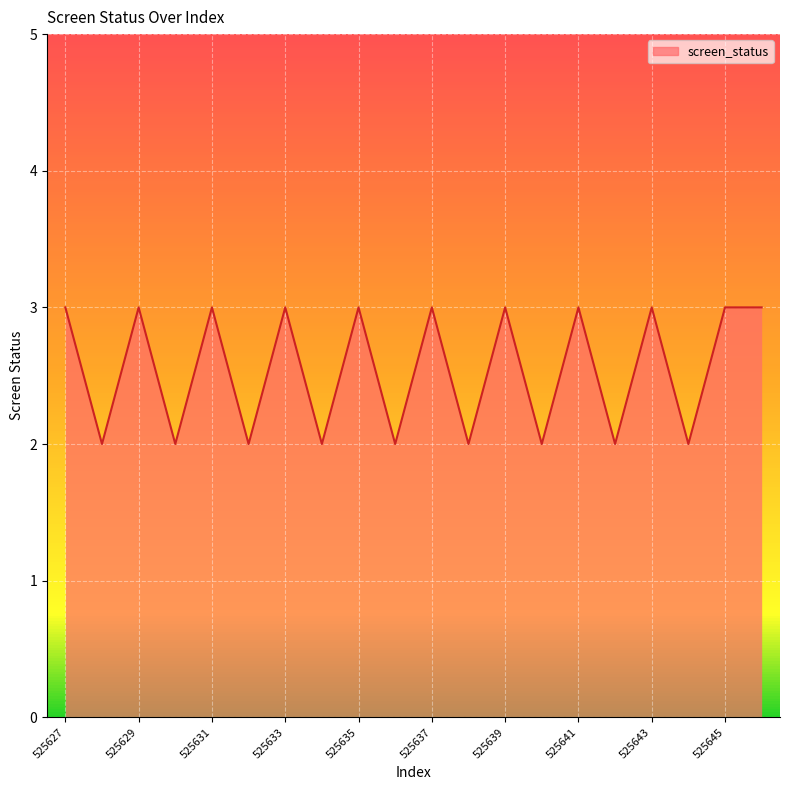

The chart shows a value of 2 at 525631. True or false?

False